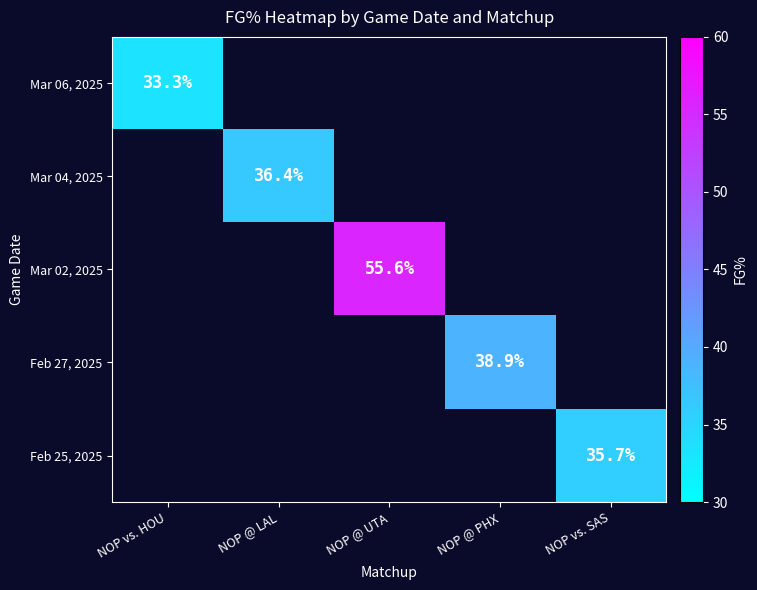

The Feb 27, 2025 series shows 38.9 at NOP @ PHX. True or false?

True